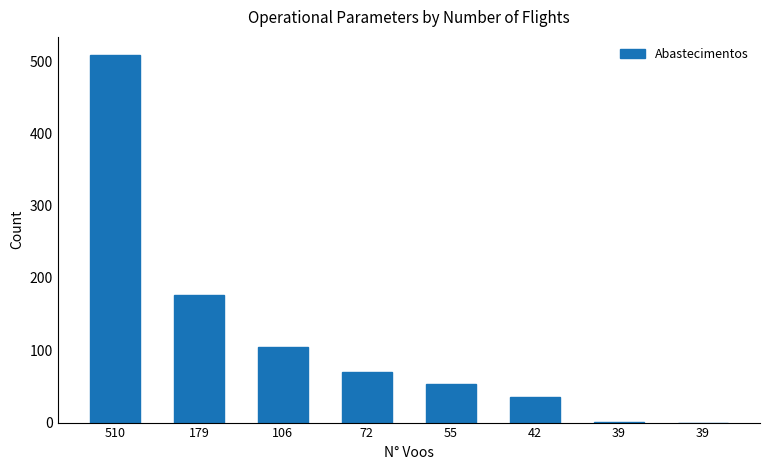

List the labels in order of value, largest first.

510, 179, 106, 72, 55, 42, 39, 39